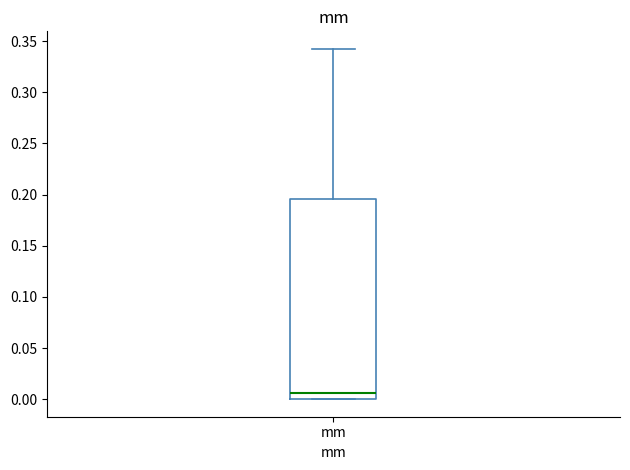

Where is the upper edge of the box for mm on the y-axis? The values are not printed on the chart, so give them approximately, as read against the axis.

0.195